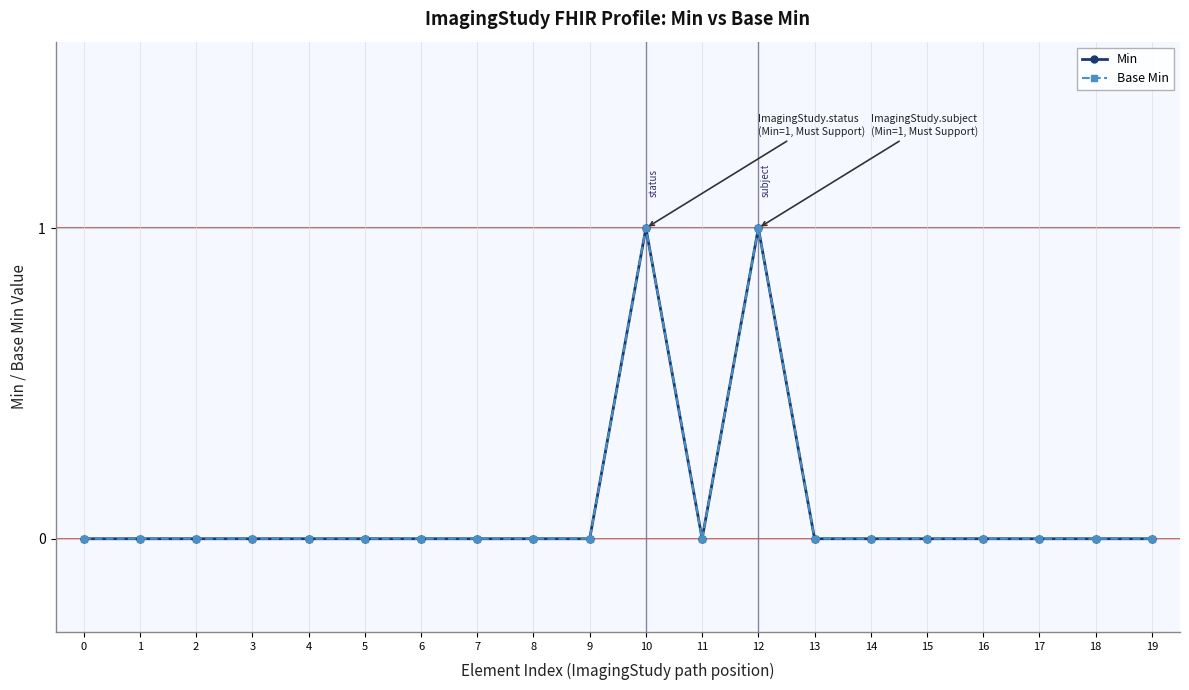

Does the chart have visible grid lines?

Yes